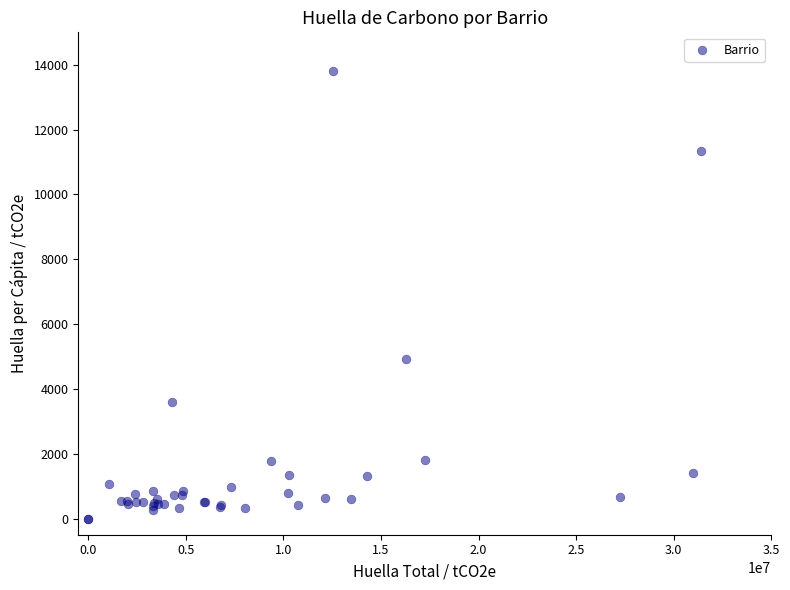

What Y value in the scatter plot is closest to 6911?

4932.1